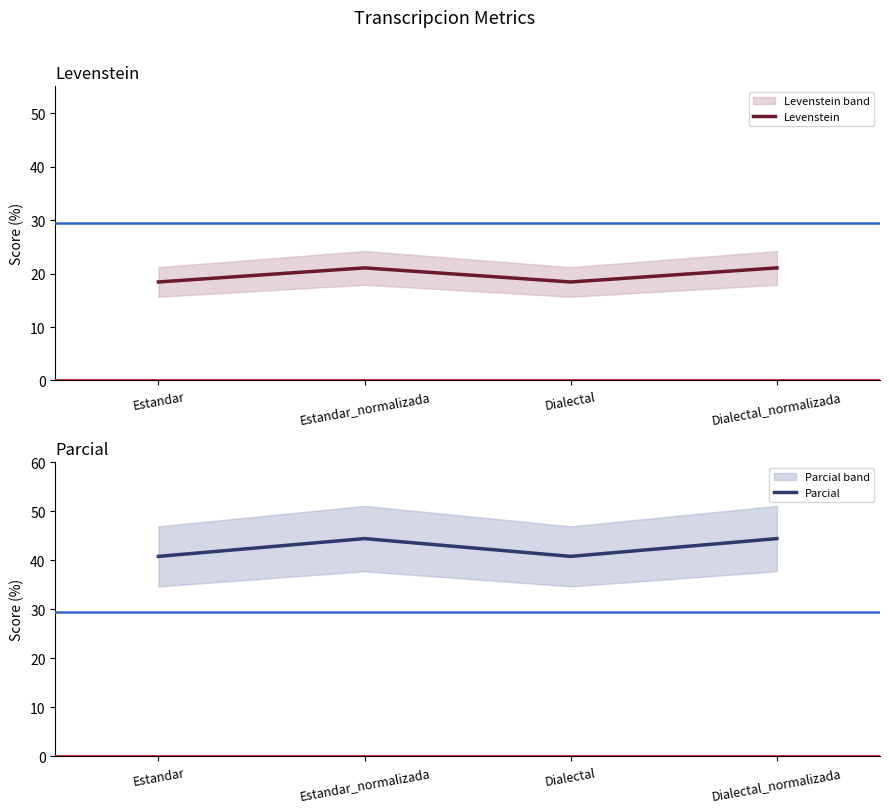

Reading left to right, extract all data points from this chart.

Levenstein: Estandar=18.4	Estandar_normalizada=21.1	Dialectal=18.4	Dialectal_normalizada=21.1
Parcial: Estandar=40.8	Estandar_normalizada=44.4	Dialectal=40.8	Dialectal_normalizada=44.4